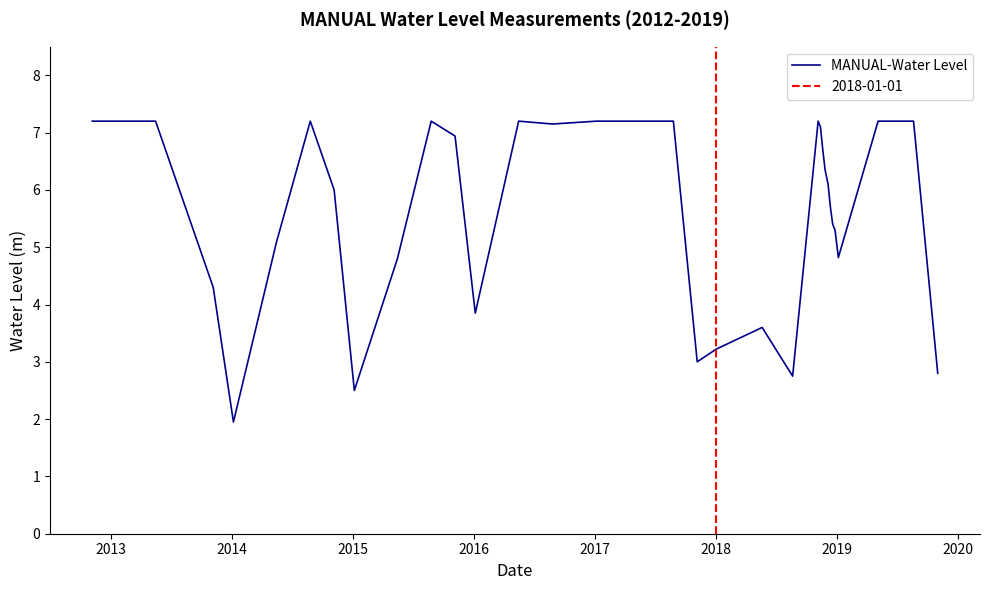

What is the lowest value of the MANUAL-Water Level series?

2.0